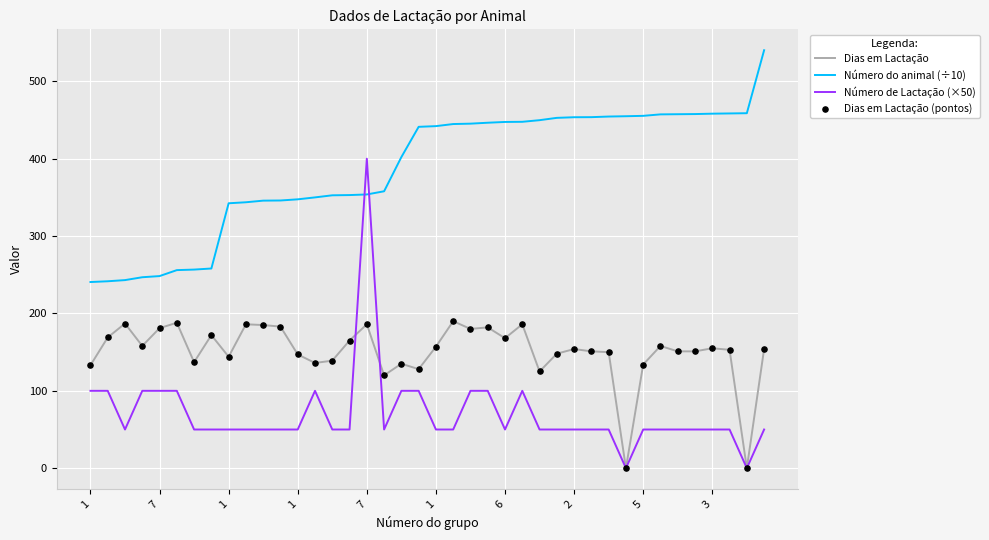

What is the maximum value for Dias em Lactação?

190.0